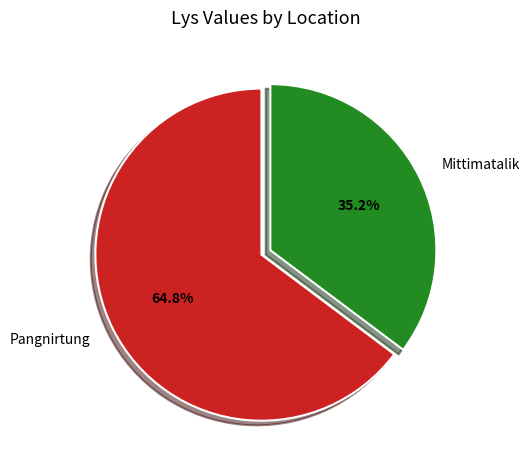

Which slice is the smallest?

Mittimatalik